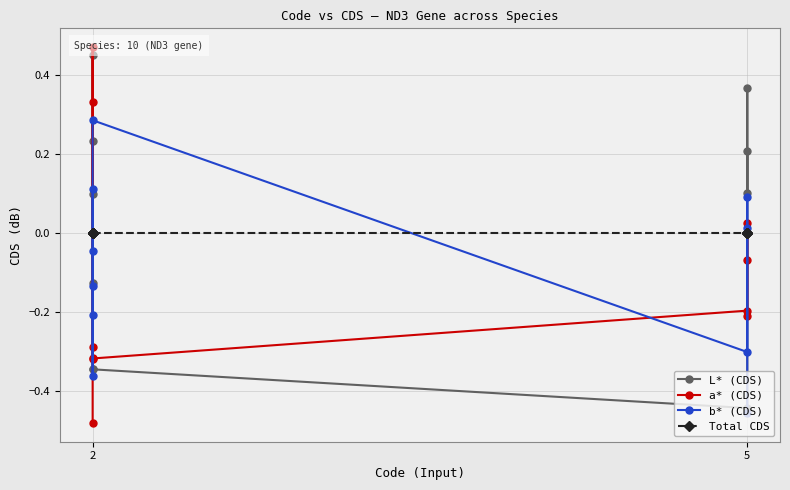

How many interior local valleys does the L* (CDS) series have?

2